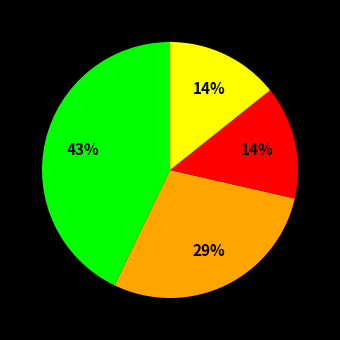

To the nearest percent, what is the average slice percentage?

25%